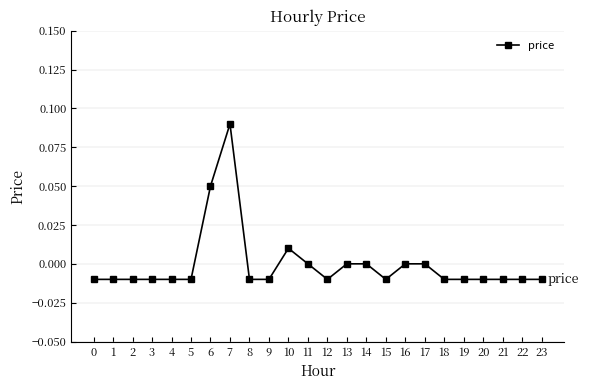

Between 6 and 17, which is larger?

6